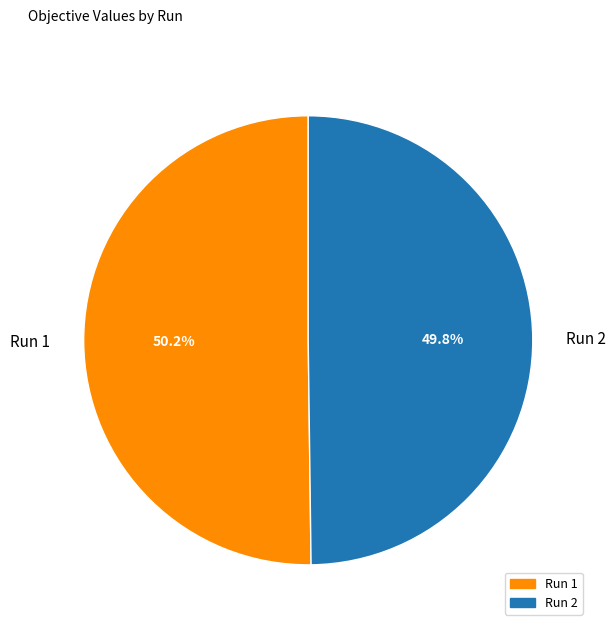

What portion of the pie excludes Run 1?

49.8%